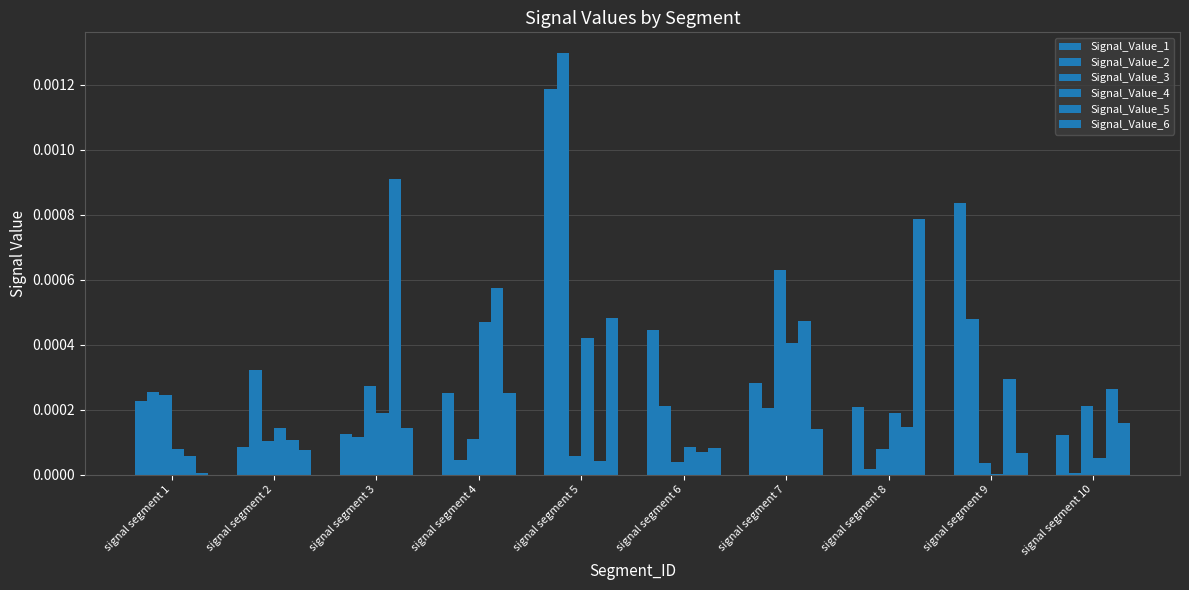

Which category has the highest value across all series?

signal segment 5